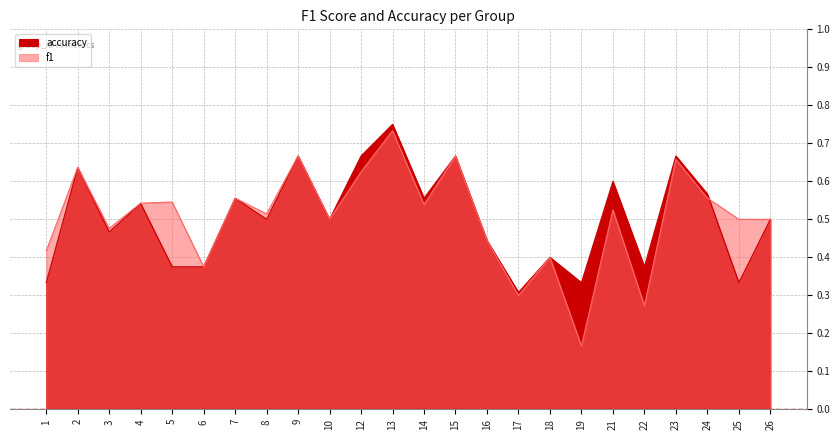

Is the value of f1 at 18 greater than the value of accuracy at 3?

No